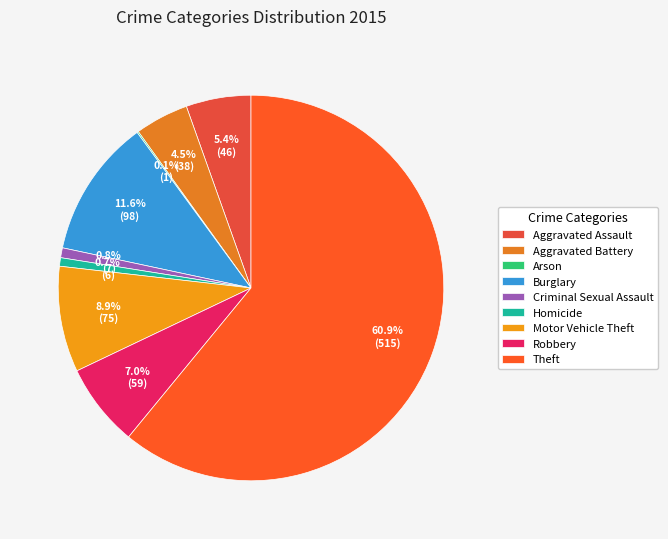

Which category has the smallest portion of the pie?

Arson